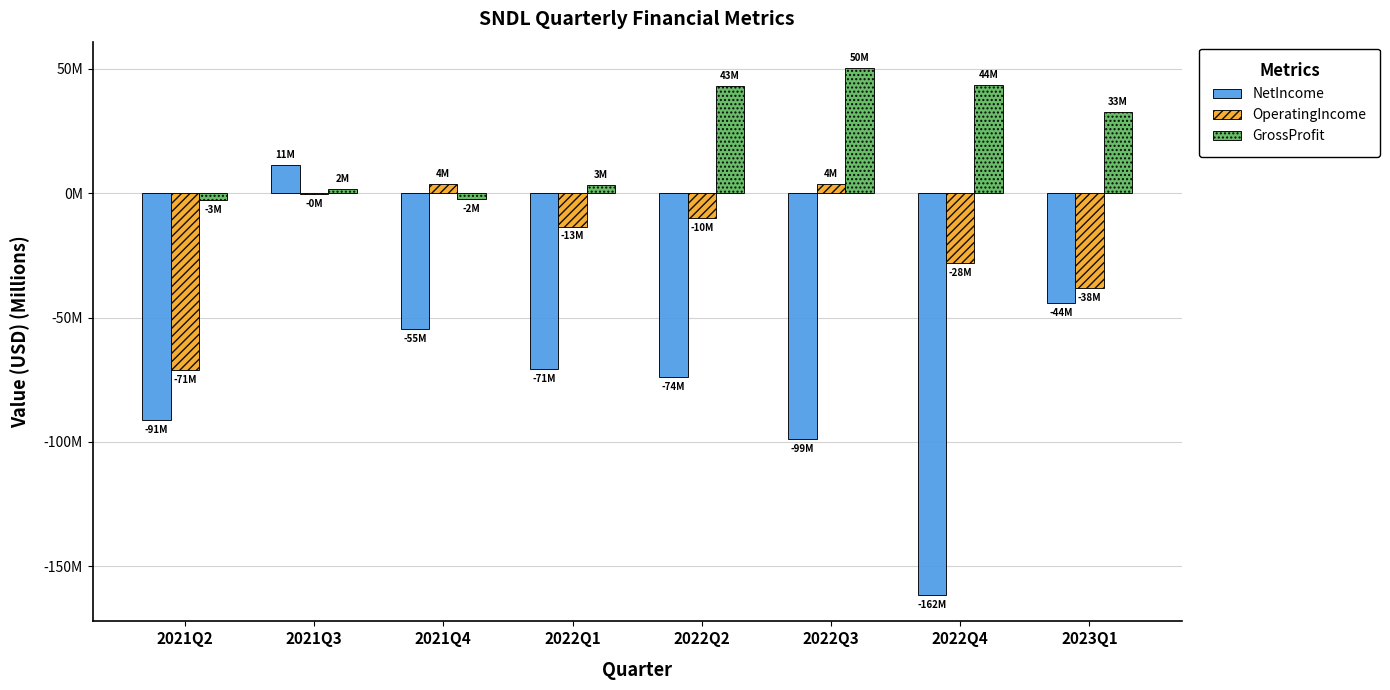

What are all the series names shown in the legend?

NetIncome, OperatingIncome, GrossProfit